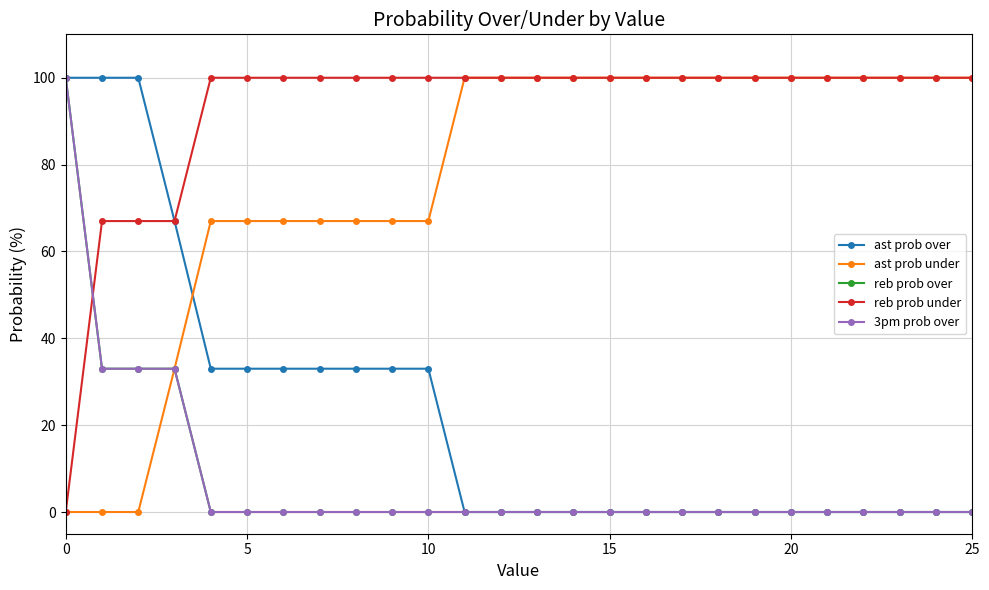

Is this an area chart (filled region under the line)?

No